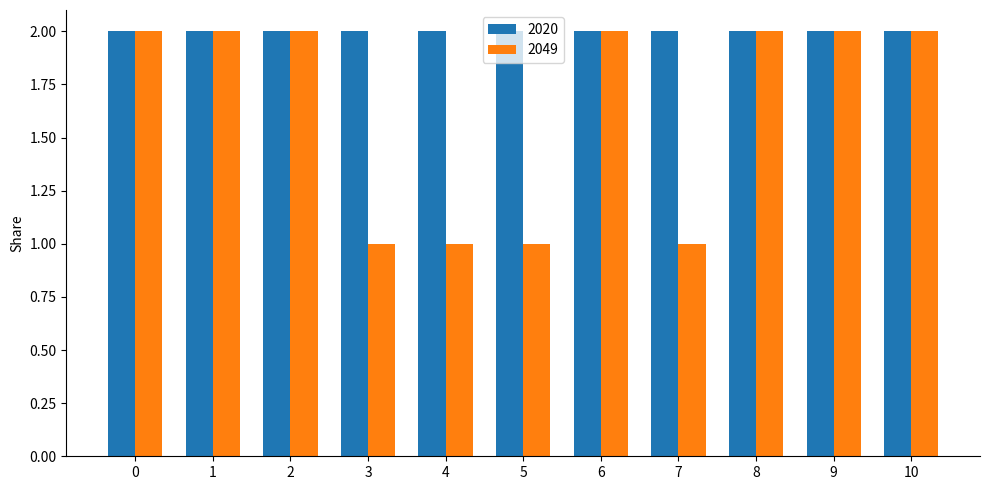

True or false: 2049 has a value of 1 at 3.

True